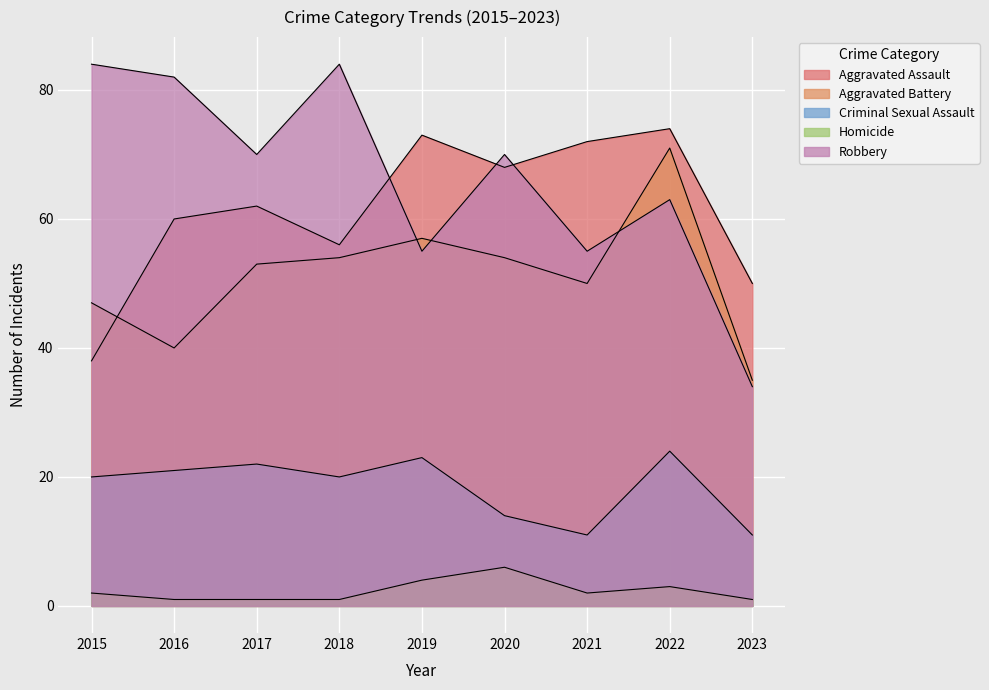

What is the minimum value shown in the chart?

1